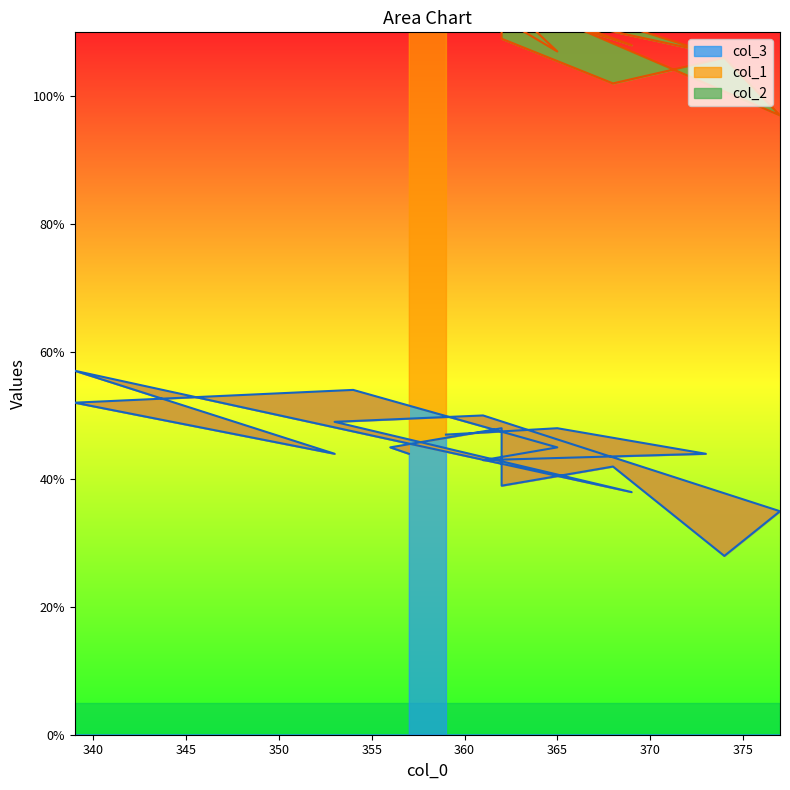

Is the value of col_3 at 373 greater than the value of col_1 at 361?

No